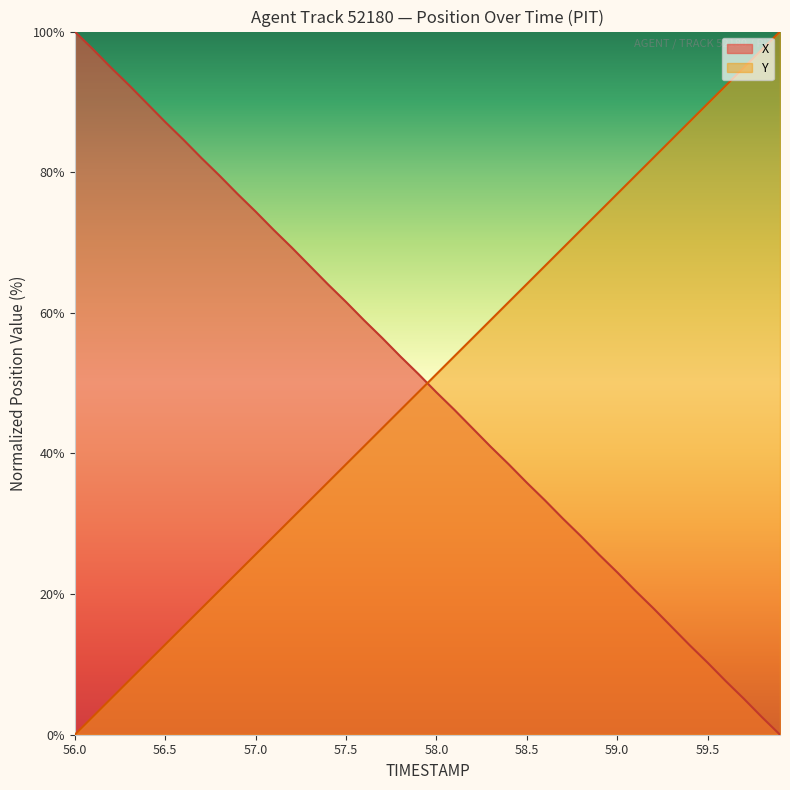

What is the difference between the maximum and minimum values in the Y series?

100.0